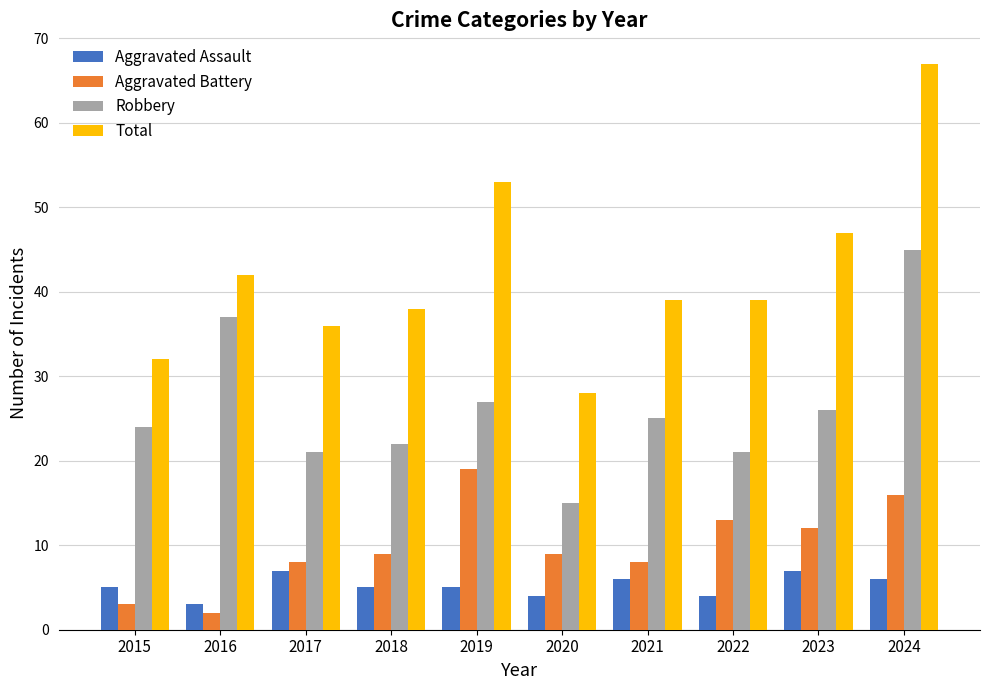

What is the minimum value shown in the chart?

2